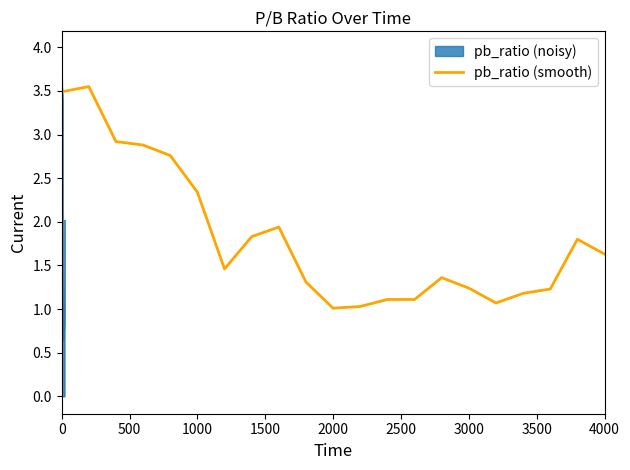

What is the value of the 14th point from the left?

1.1